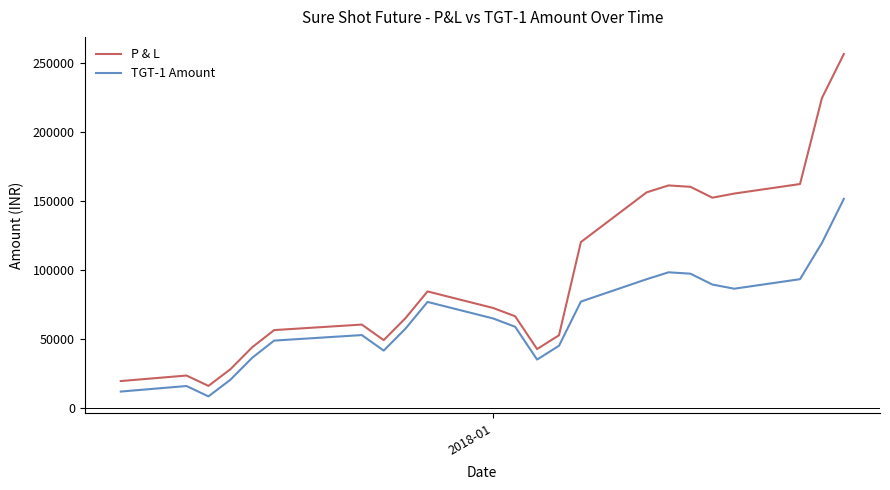

Rank the series by their average value, from highest to lowest.

P & L, TGT-1 Amount